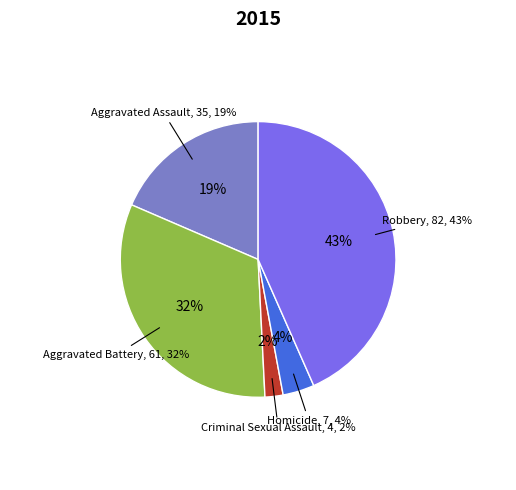

True or false: Robbery accounts for 52% of the total.

False